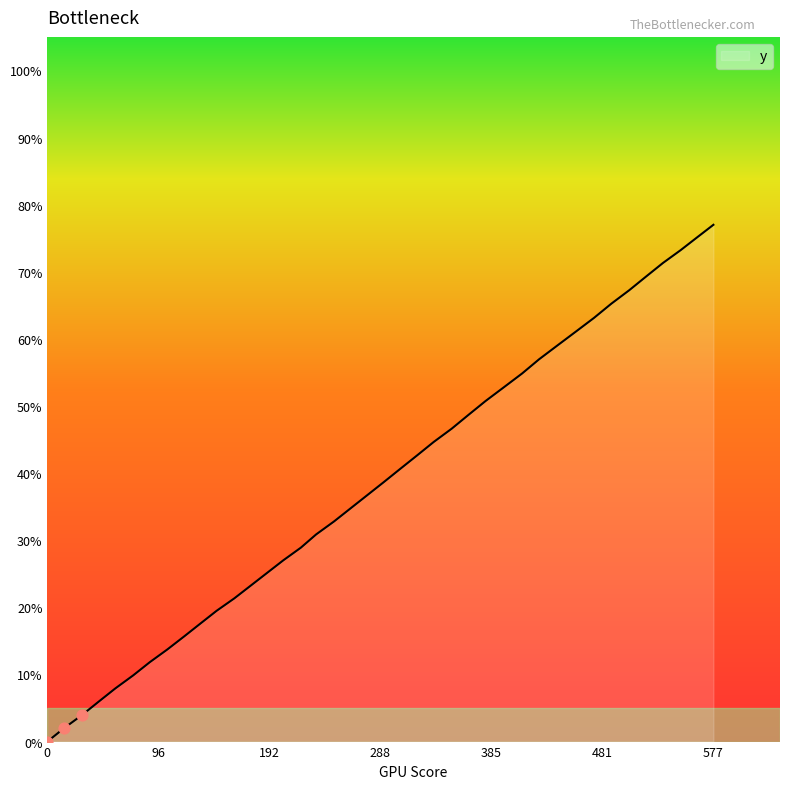

What is the difference between the maximum and minimum values?

77.0